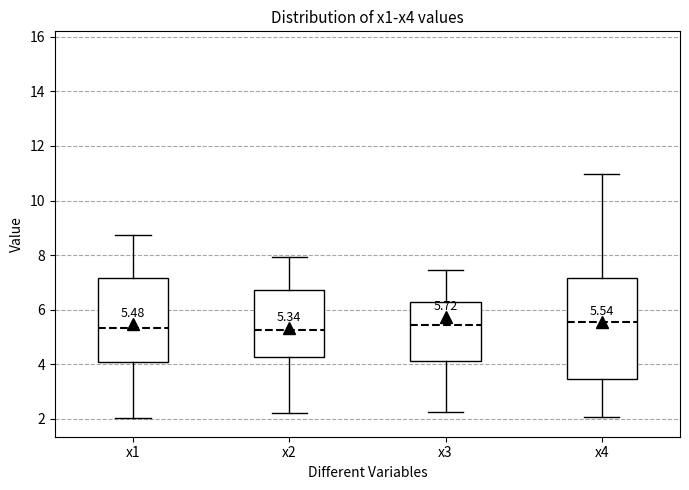

Which box is the tallest, from its lower edge to its upper edge?

x4